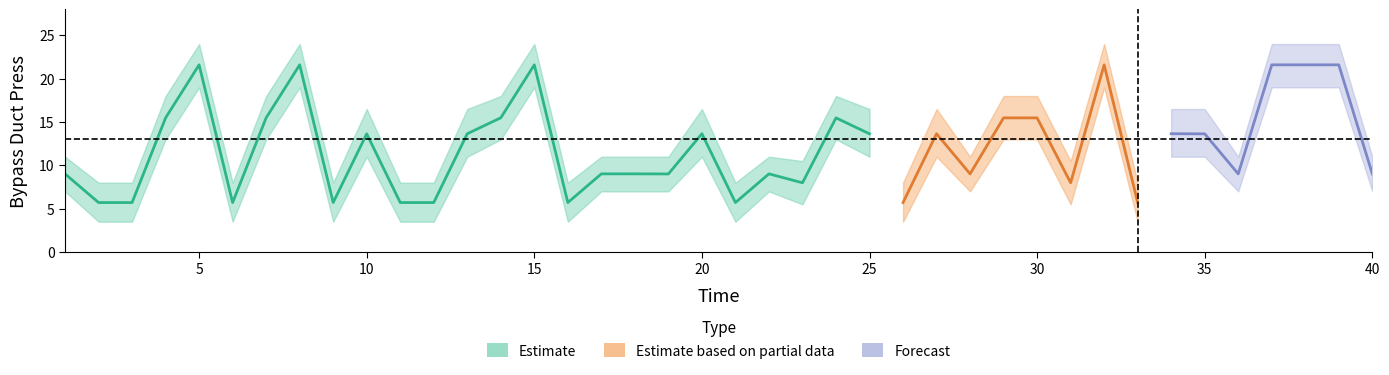

True or false: lower_press and upper_press intersect in this chart.

False